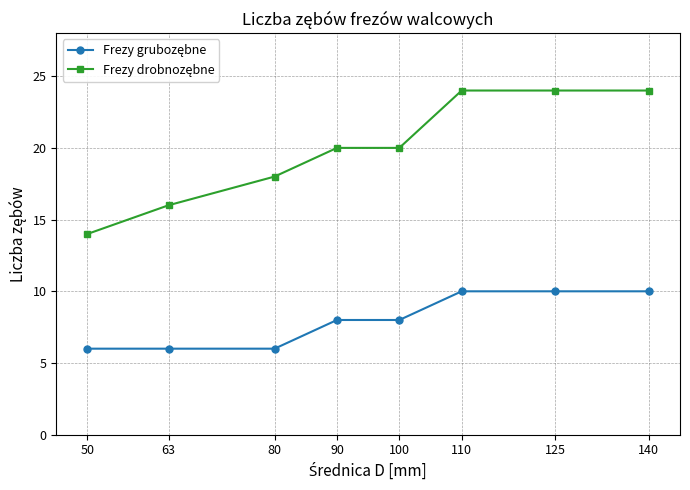

What is the difference between the highest and lowest values at 90?

12